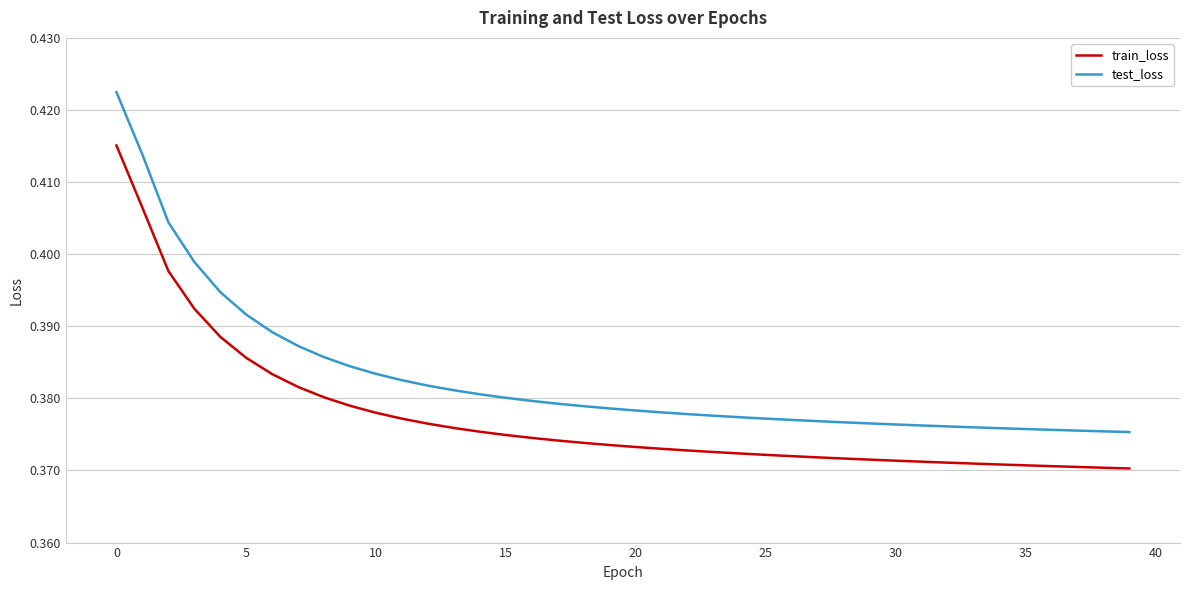

Which series has the largest range (max minus min)?

test_loss